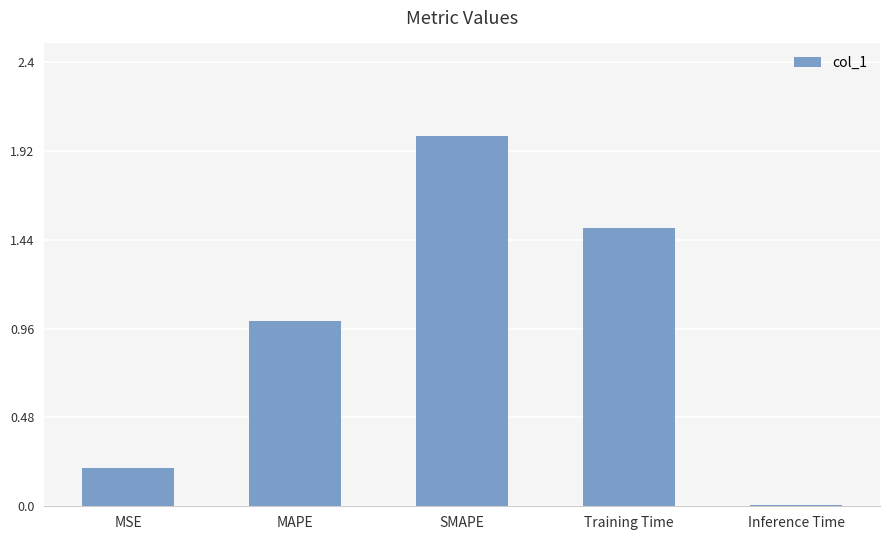

Which label corresponds to the largest value in the chart?

SMAPE